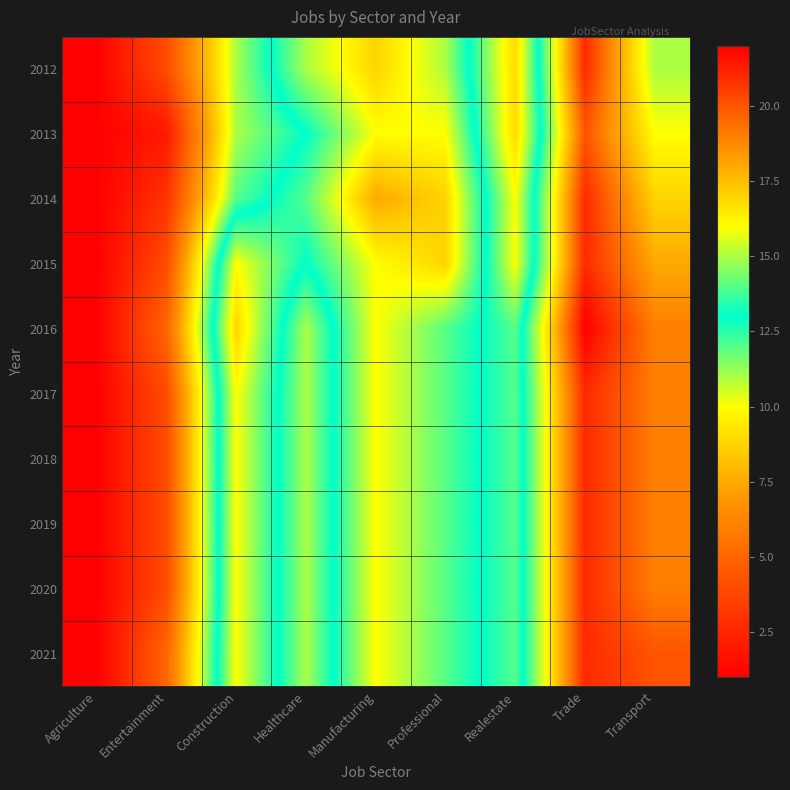

How many distinct data groups are displayed?

10